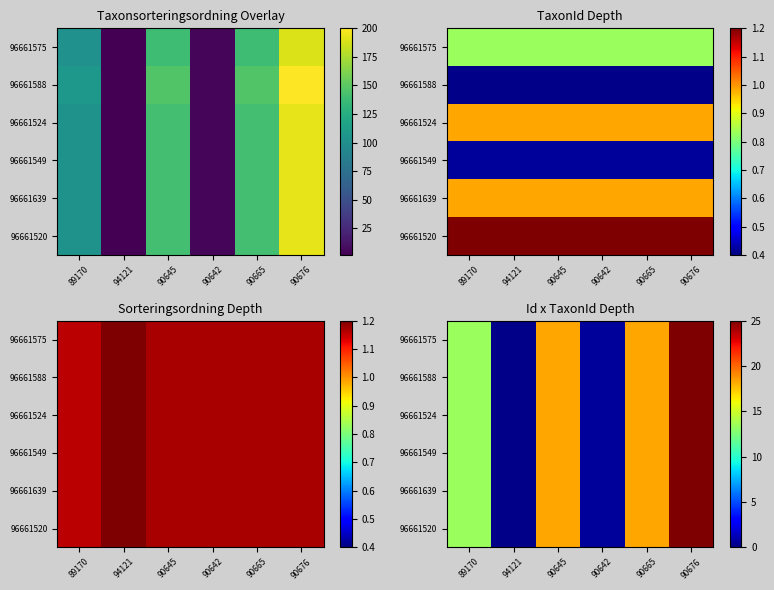

Rank the series at 90642 from highest to lowest value.

96661639, 96661588, 96661575, 96661549, 96661524, 96661520